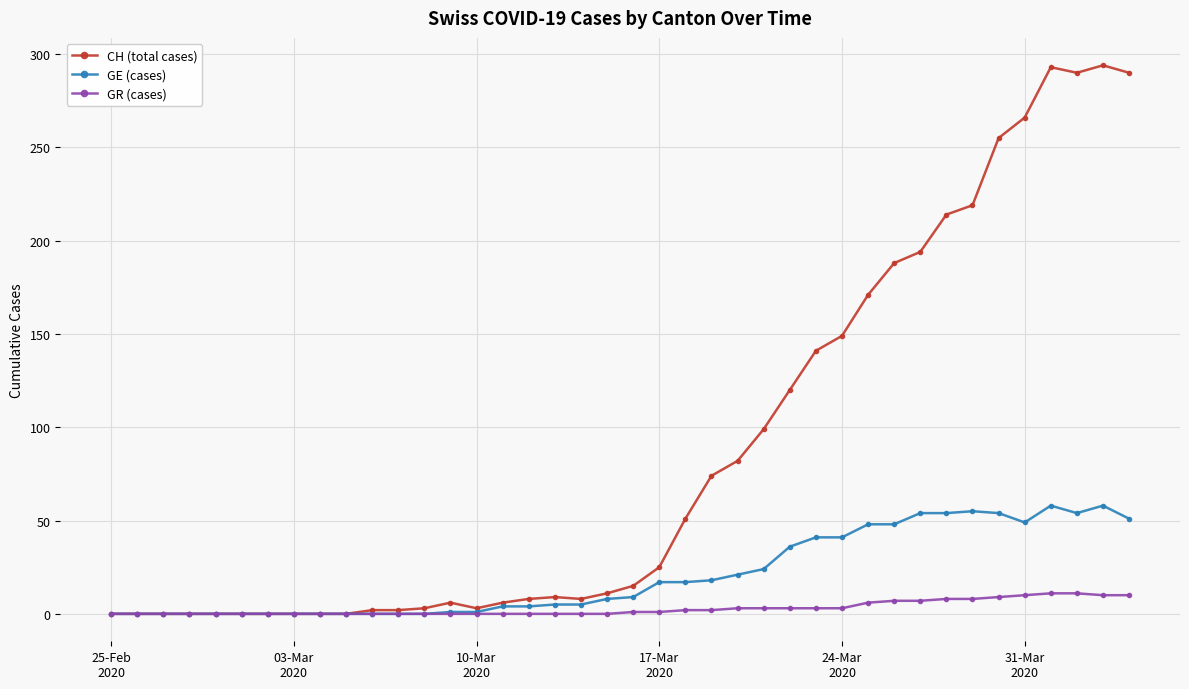

List the series in order of their overall mean, lowest first.

GR (cases), GE (cases), CH (total cases)